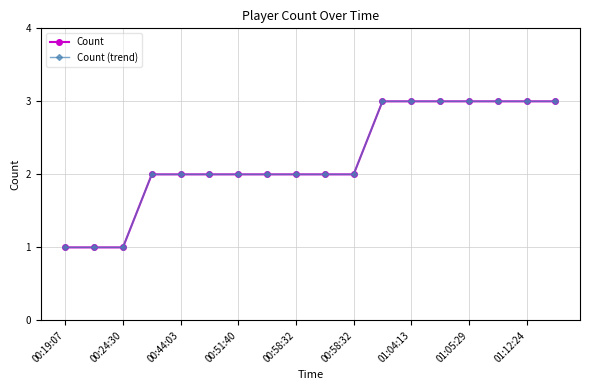

Is this an area chart (filled region under the line)?

No